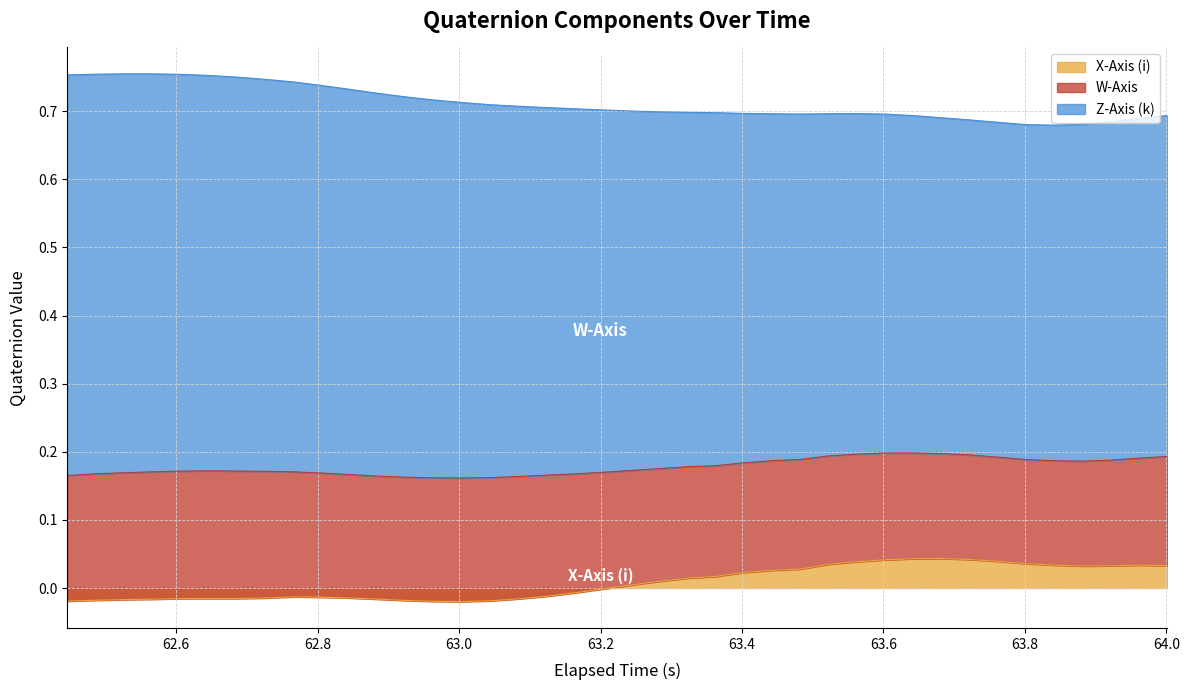

Is the value of W-Axis at 0 greater than the value of X-Axis (i) at 36?

Yes